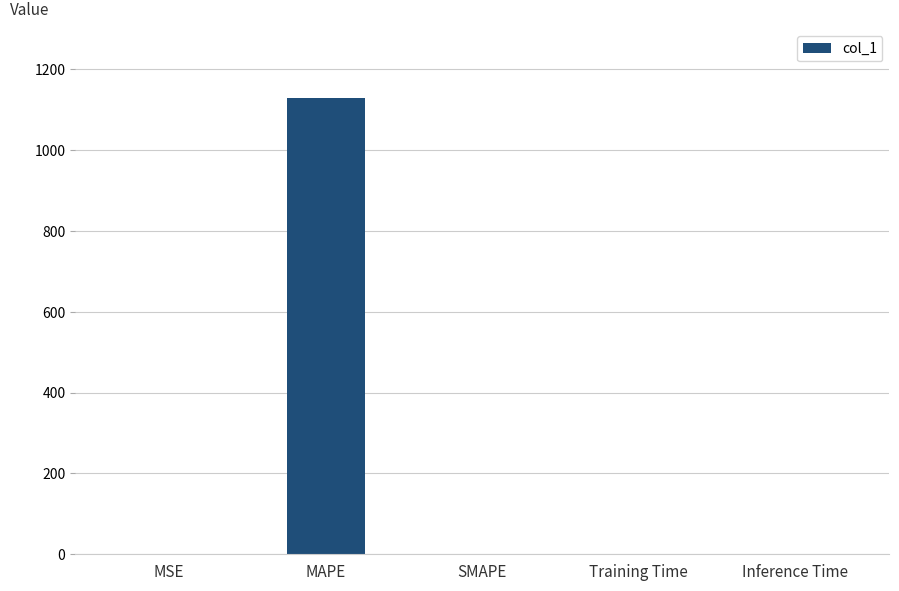

What is the approximate value at MAPE?

1130.1